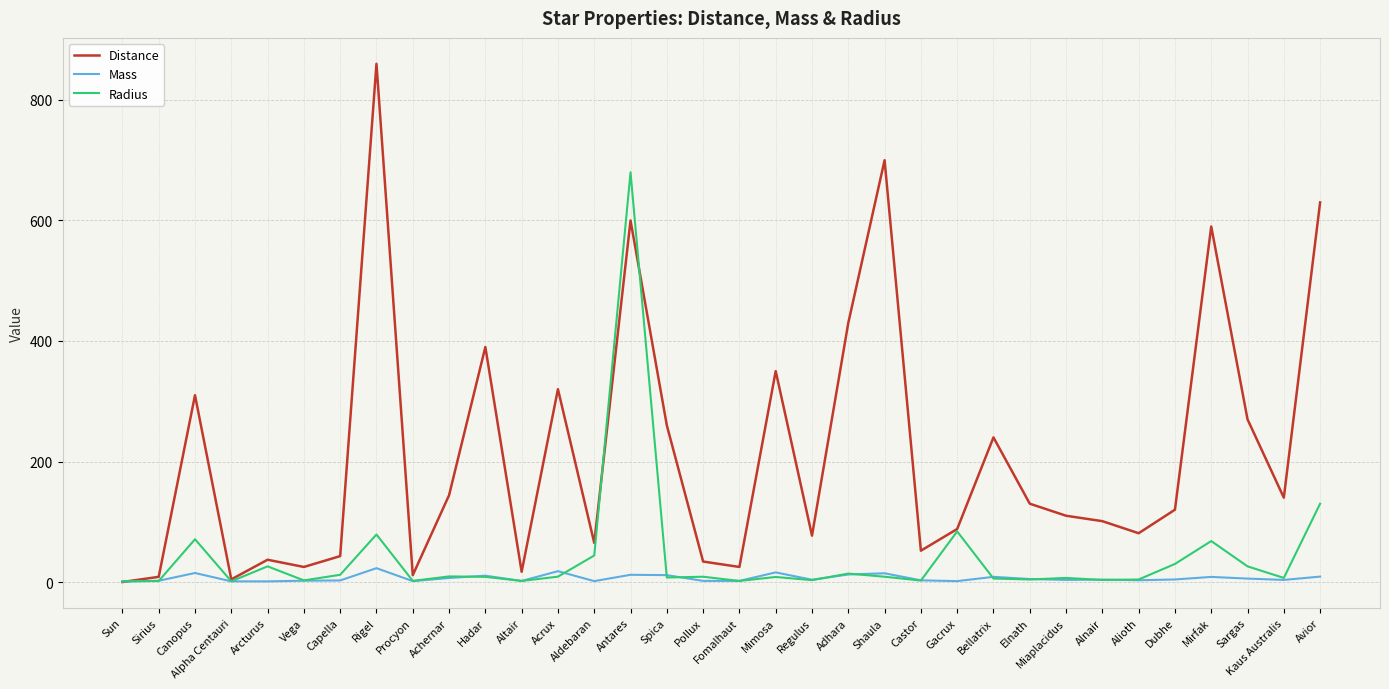

Does the chart have visible grid lines?

Yes